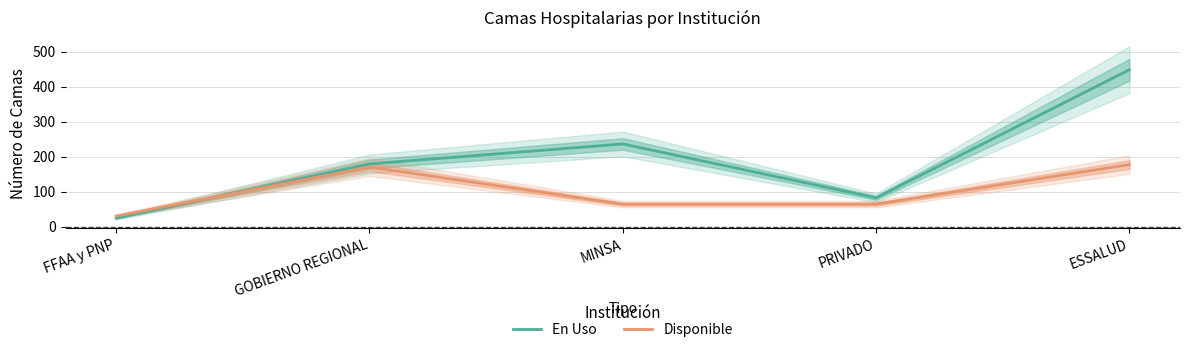

After their last crossing, which series has the higher values: Disponible or En Uso?

En Uso